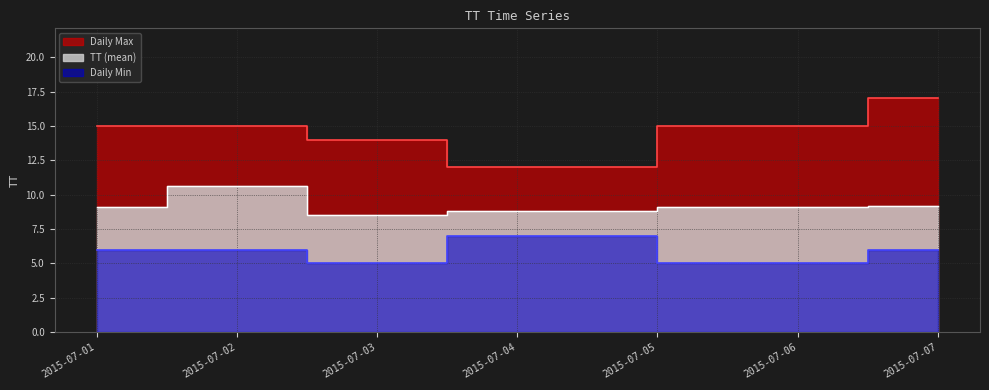

Rank the series by their maximum value, from lowest to highest.

Daily Min, TT, Daily Max